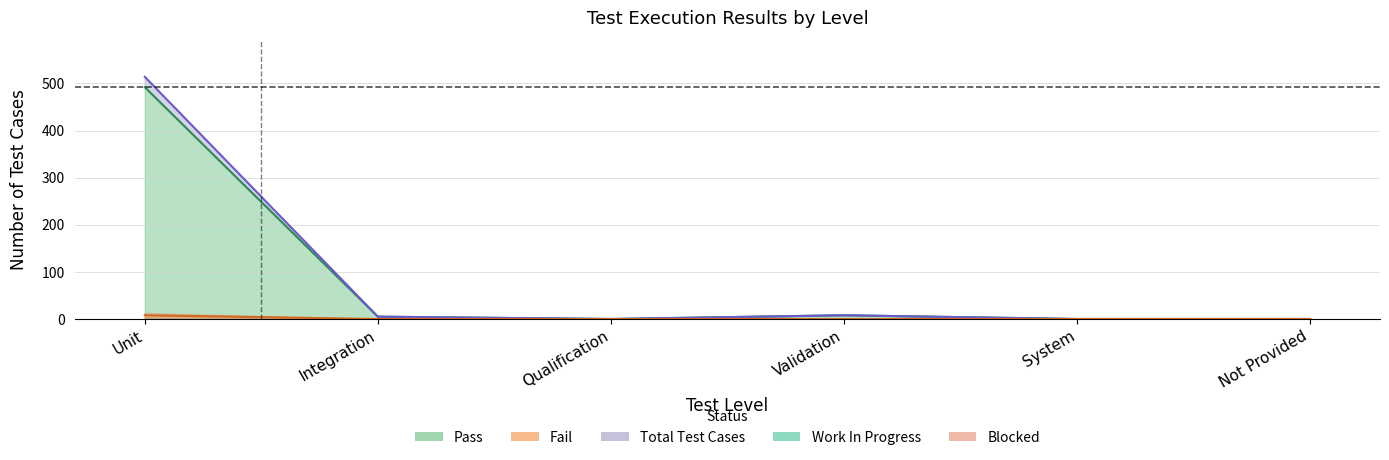

At which label does Pass first exceed 5?

Unit